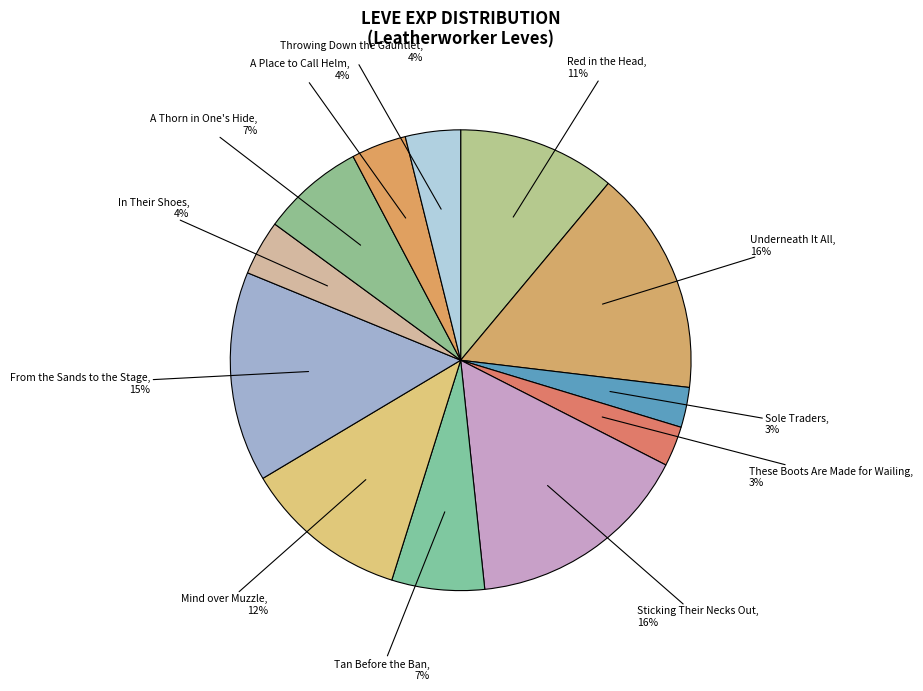

To the nearest percent, what is the average slice percentage?

8%